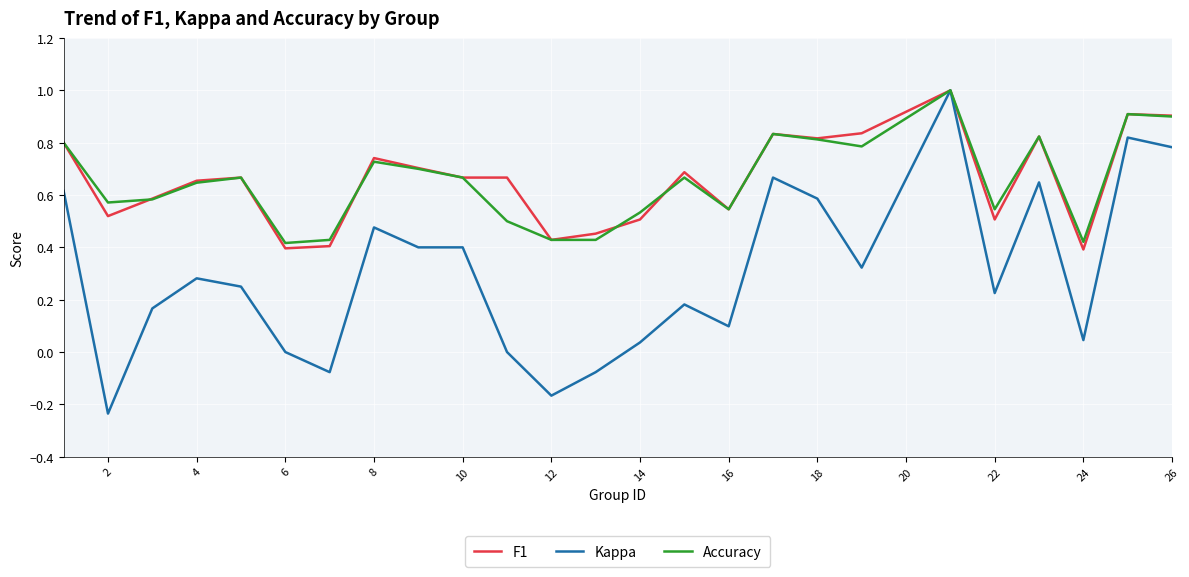

What is the difference between the second highest and second lowest values in the Kappa series?

1.0